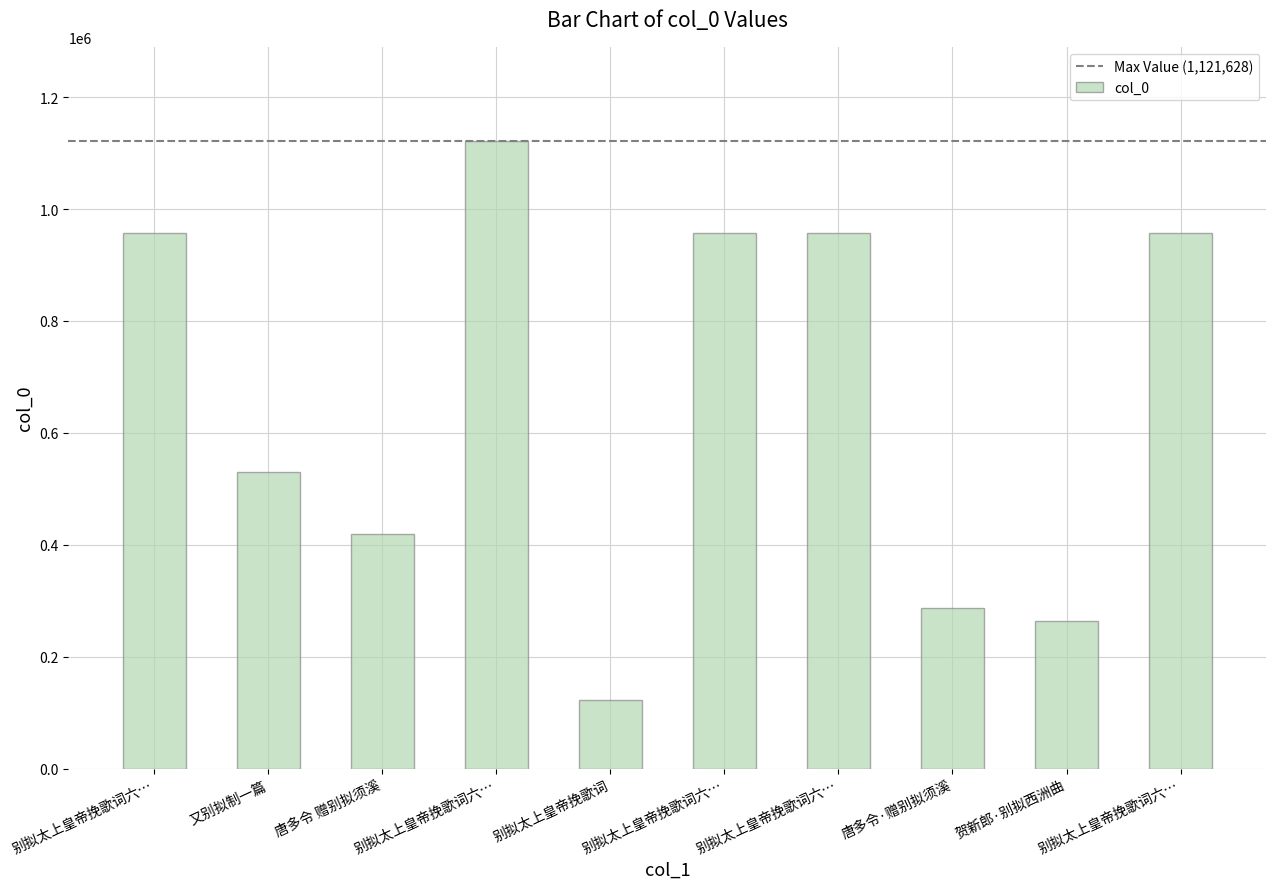

What is the average value?

657220